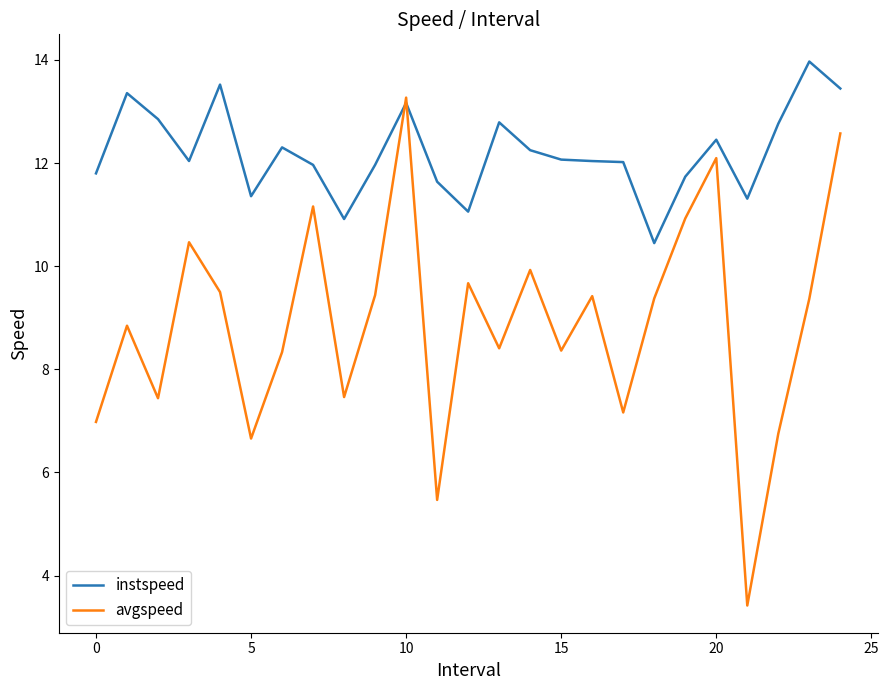

List the series in order of their overall mean, lowest first.

avgspeed, instspeed